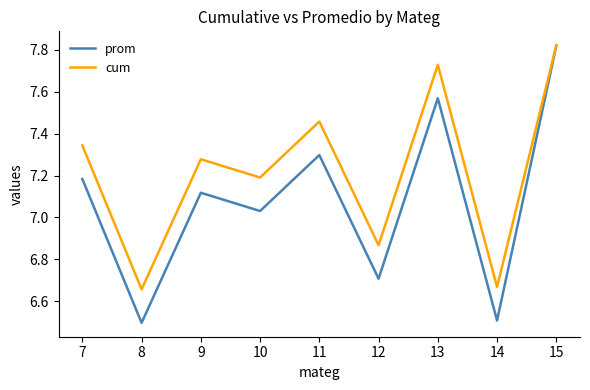

What is the sum of the prom values at 7 and 13?

14.8